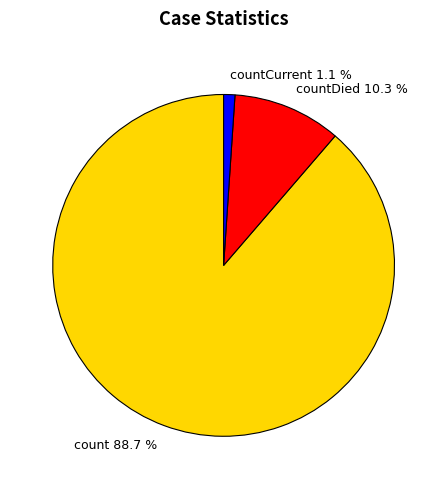

To the nearest percent, what is the difference between the countDied and count slice percentages?

78%